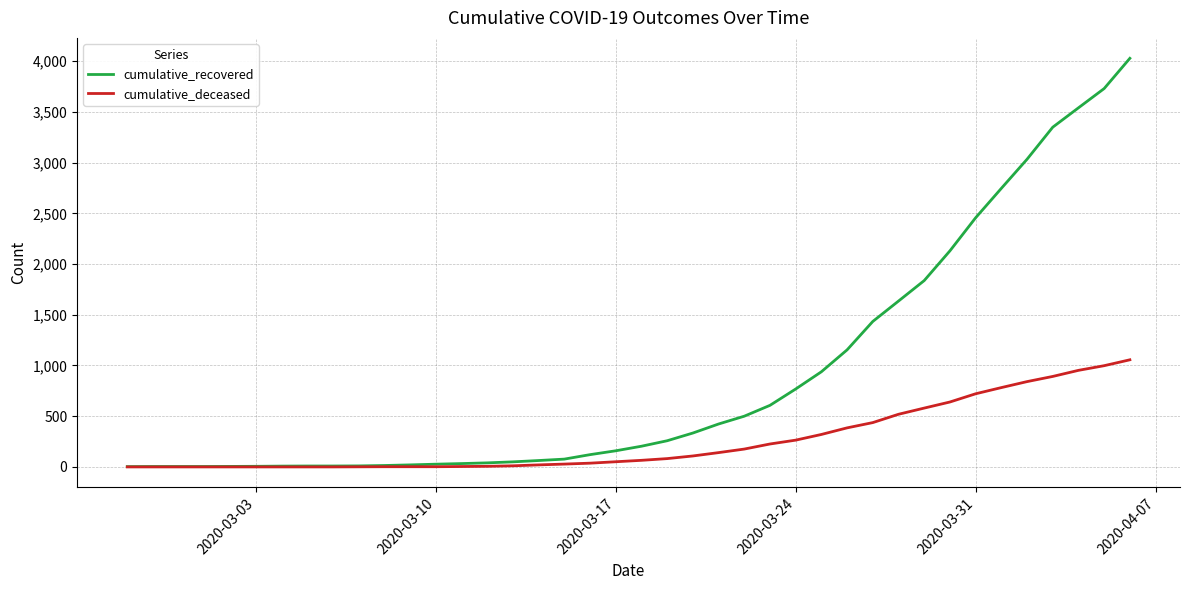

What are all the series names shown in the legend?

cumulative_recovered, cumulative_deceased